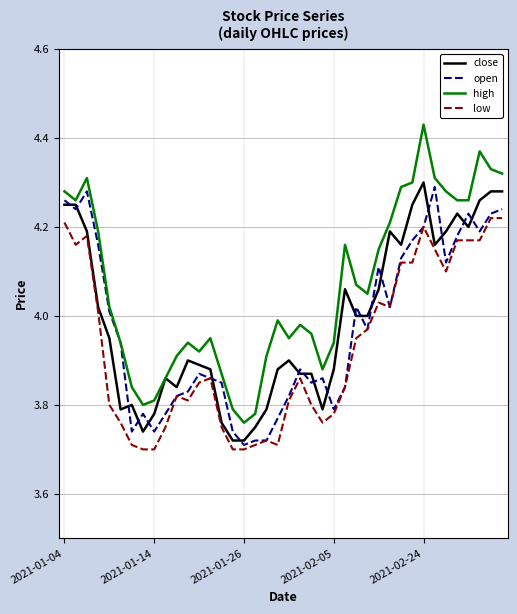

Which series has the largest total across all categories?

high